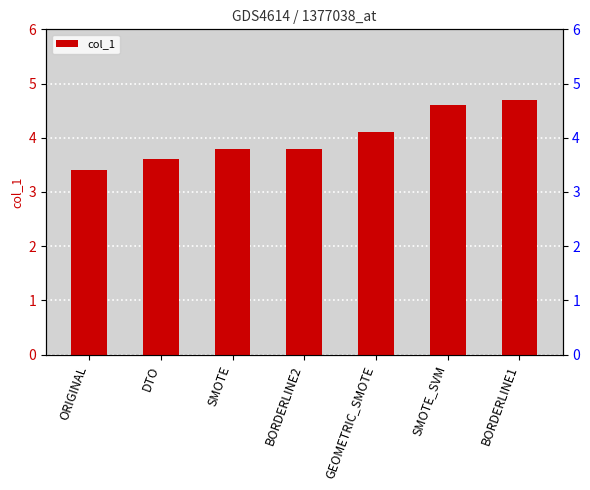

How many categories are shown in the chart?

7